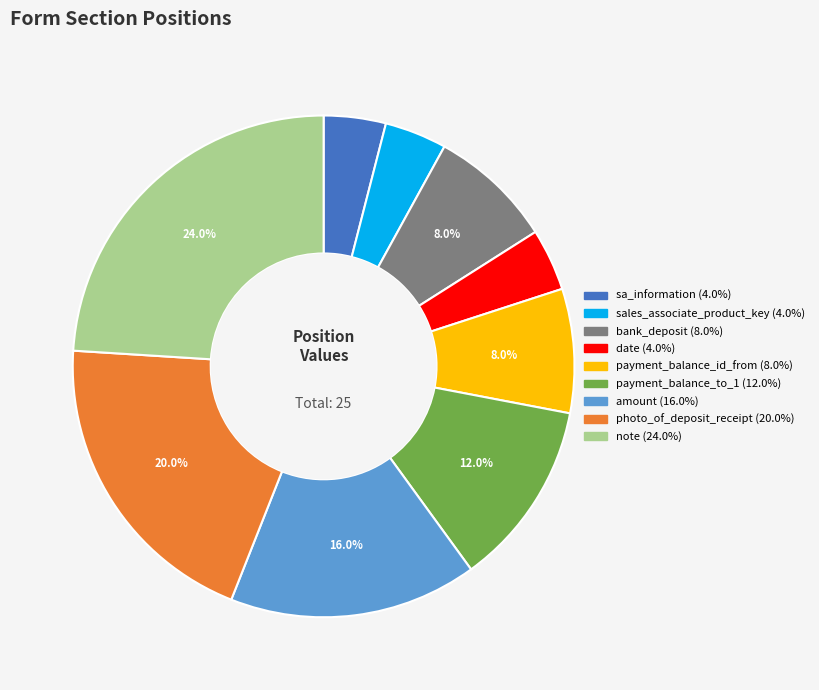

To the nearest percent, what percentage of the pie is sales_associate_product_key?

4%